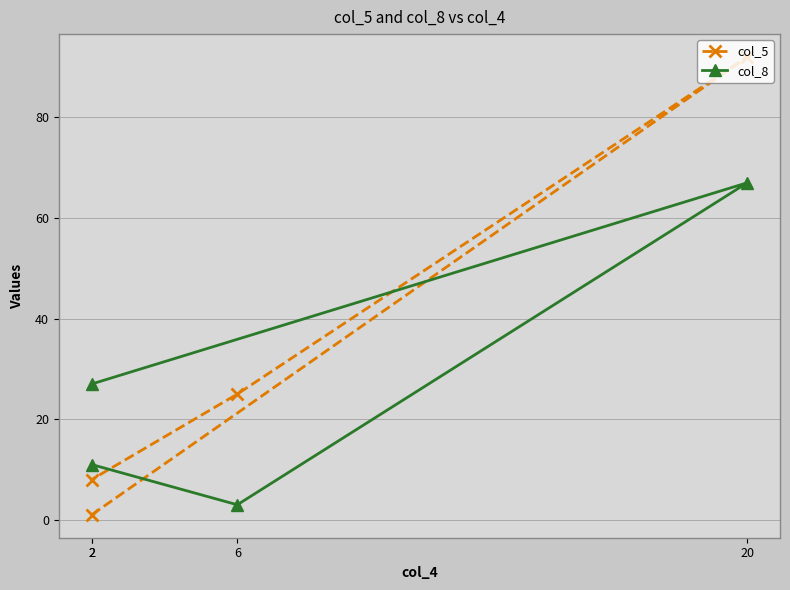

What is the greatest value displayed?

92